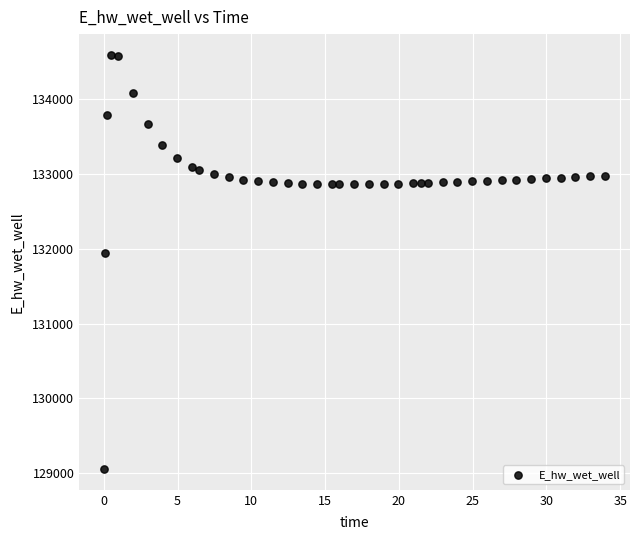

What Y value in the scatter plot is closest to 131821?

131942.2